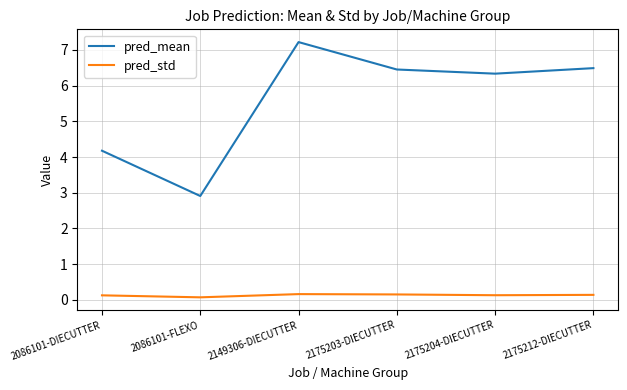

Where does the pred_mean series first go above 6?

2149306-DIECUTTER